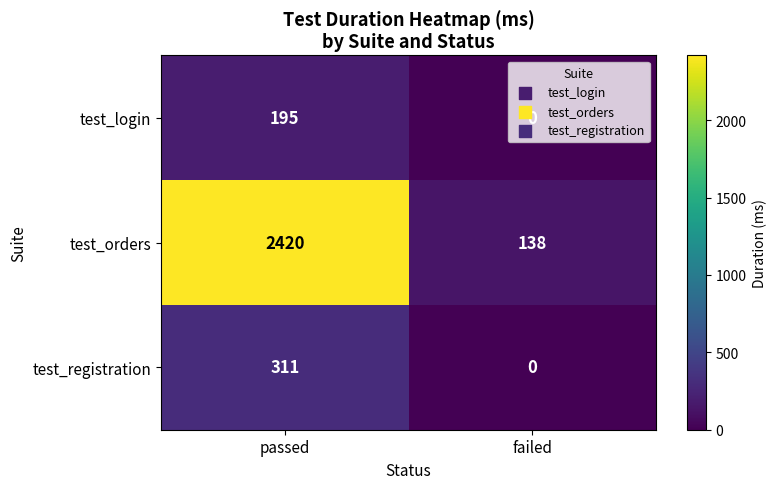

Rank the series by their maximum value, from highest to lowest.

test_orders, test_registration, test_login